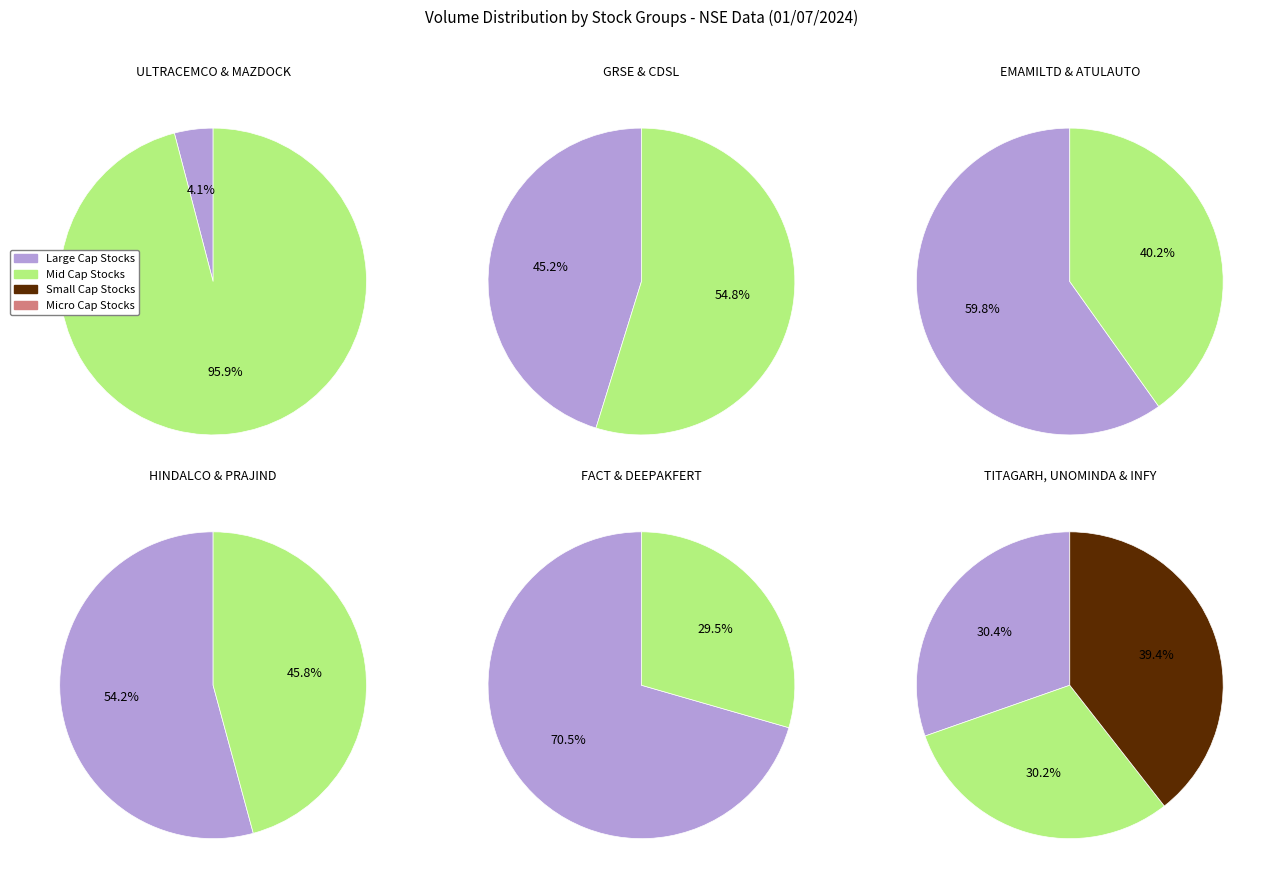

Count the number of slices in the pie.

13